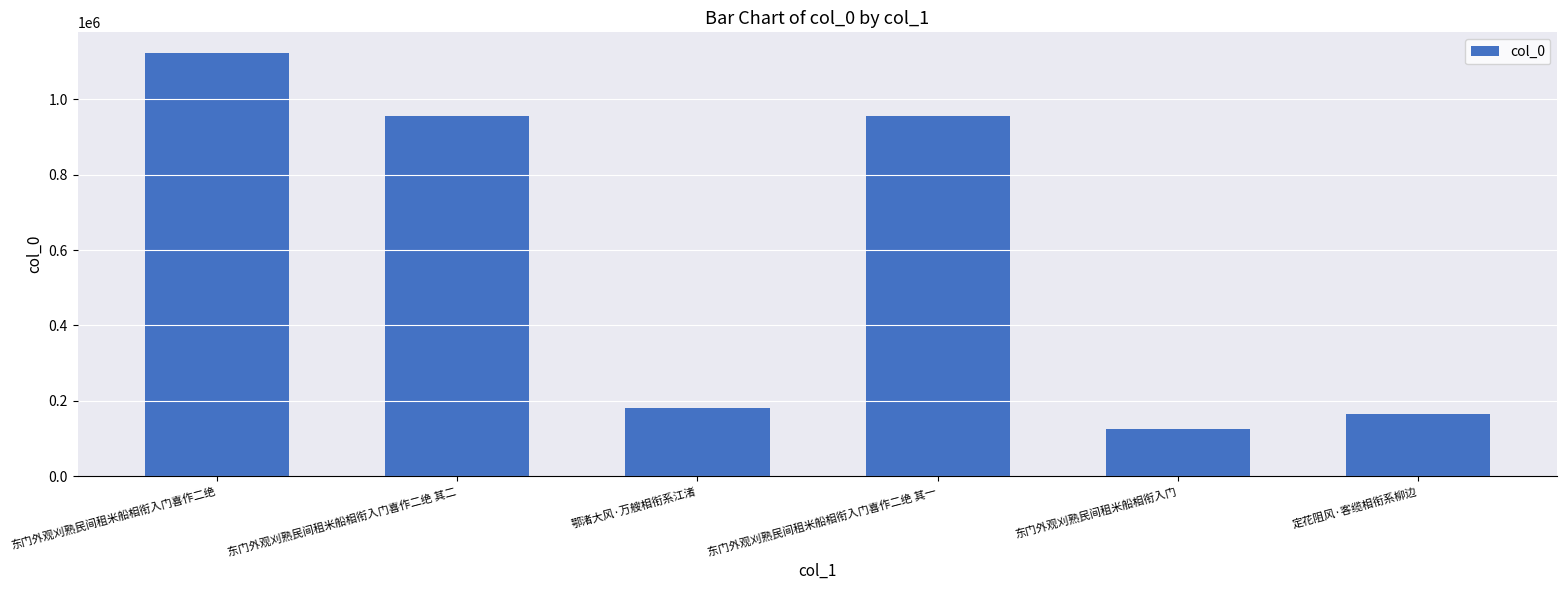

What is the difference between the maximum and minimum values?

997918